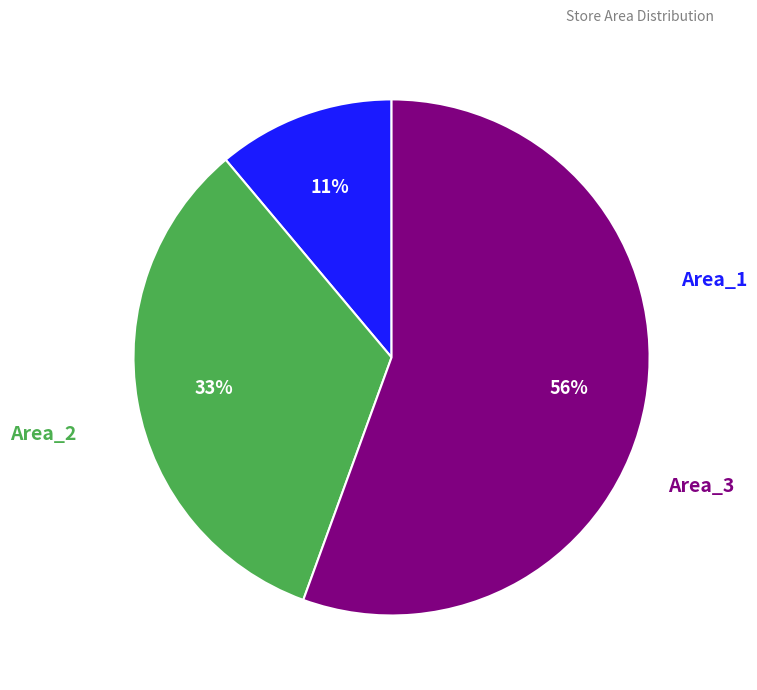

Is there a majority slice in this chart?

Yes